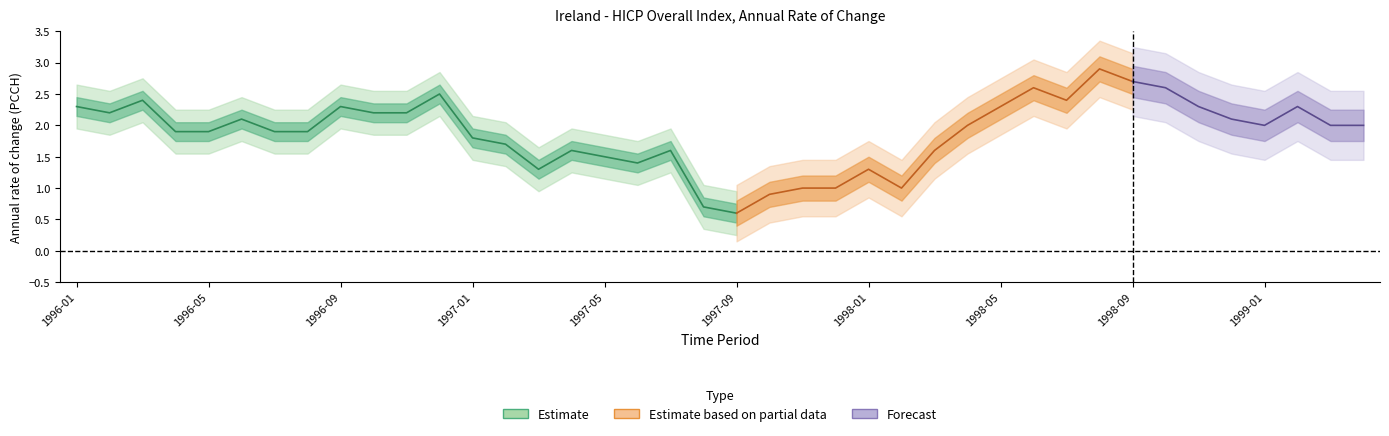

What position from the right is 1997-04?

25